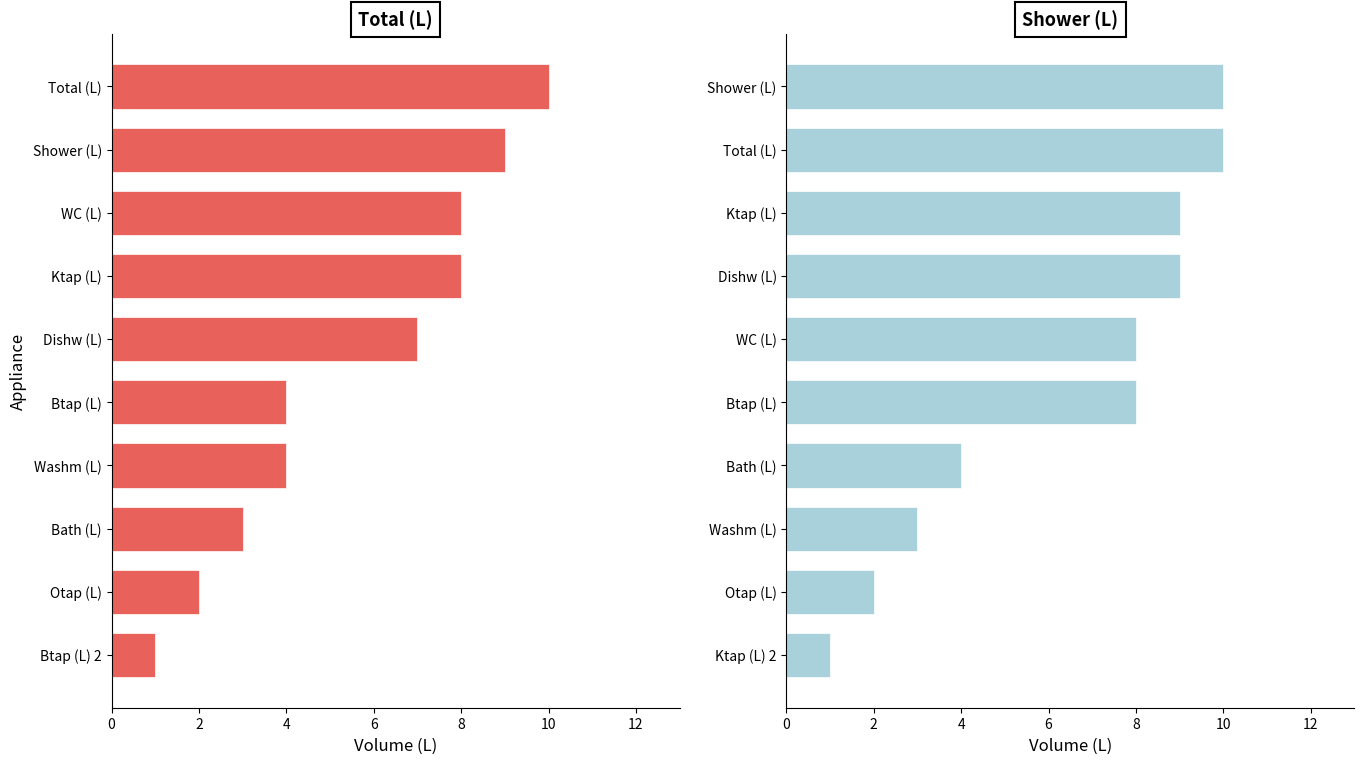

Are the bars horizontal?

Yes